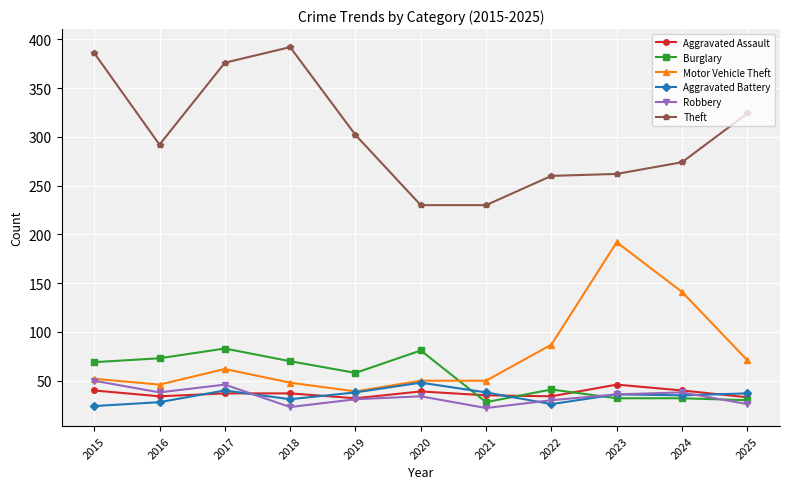

Does the chart display data point markers on the line(s)?

Yes